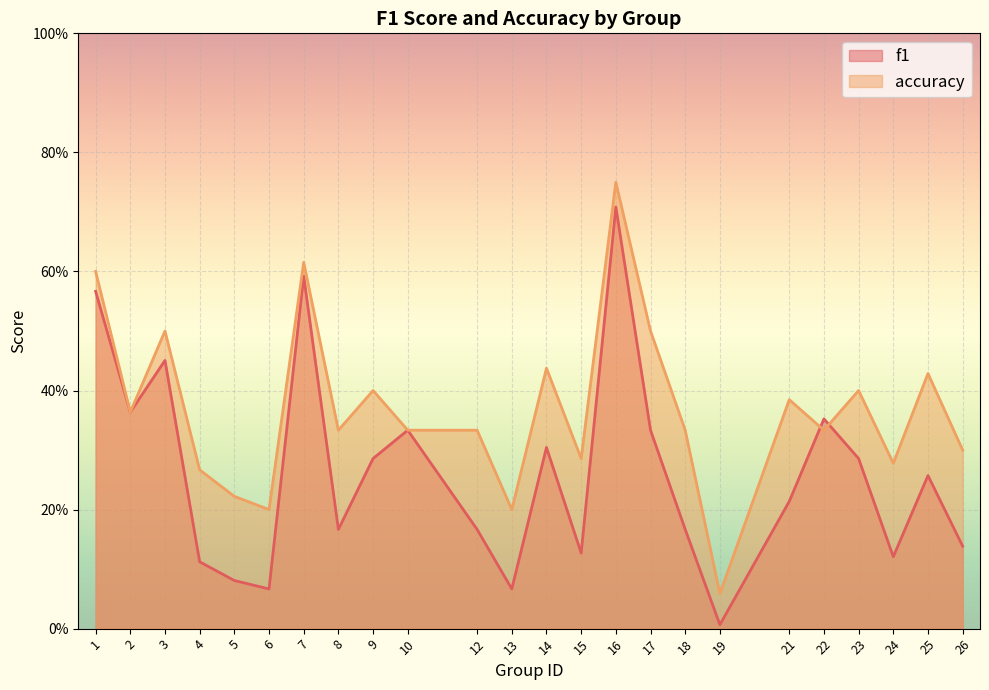

Where is the first local minimum for f1?

2